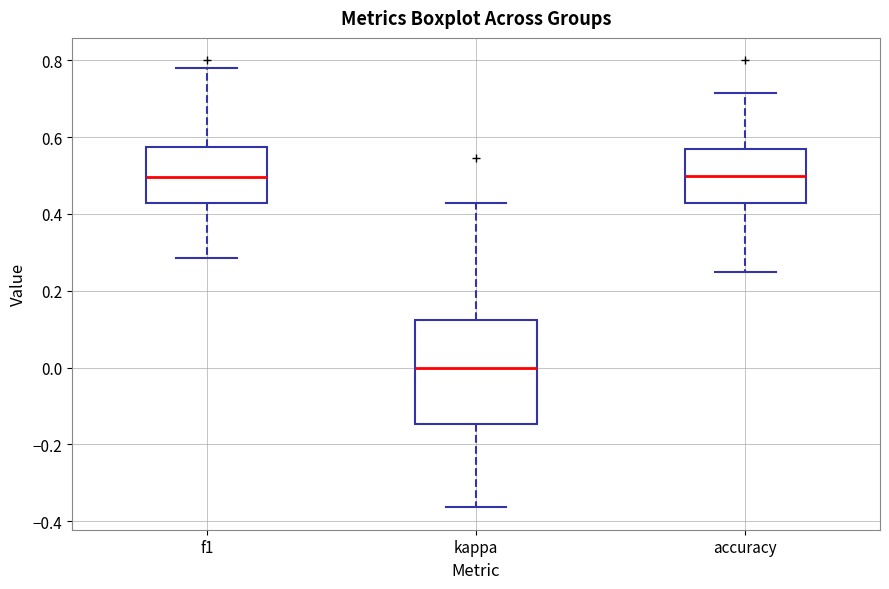

Reading left to right, read every box against the y-axis: the position of its median line, the range the box covers, and the ends of its whiskers. The values are not printed on the chart, so give them approximately, as read against the axis.

f1: median 0.50, box 0.42 to 0.58, whiskers 0.28 to 0.78
kappa: median 0.00, box -0.14 to 0.12, whiskers -0.36 to 0.42
accuracy: median 0.50, box 0.42 to 0.56, whiskers 0.26 to 0.72